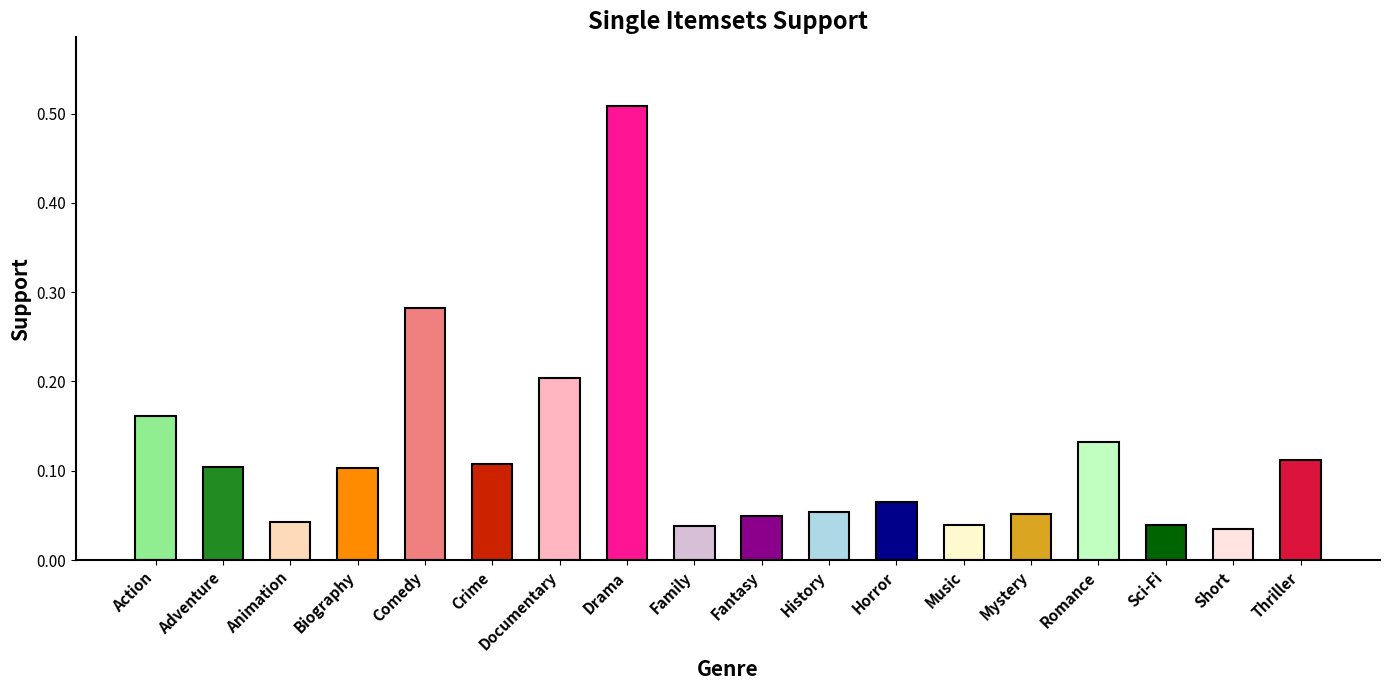

Between Fantasy and Thriller, which is larger?

Thriller